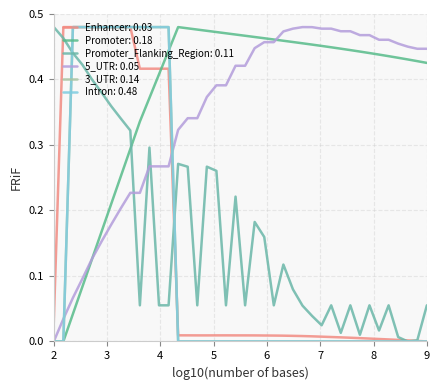

Is this an area chart (filled region under the line)?

No